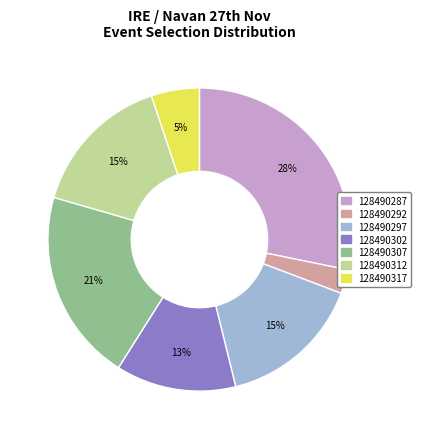

To the nearest percent, what is the difference between the 128490287 and 128490297 slice percentages?

13%